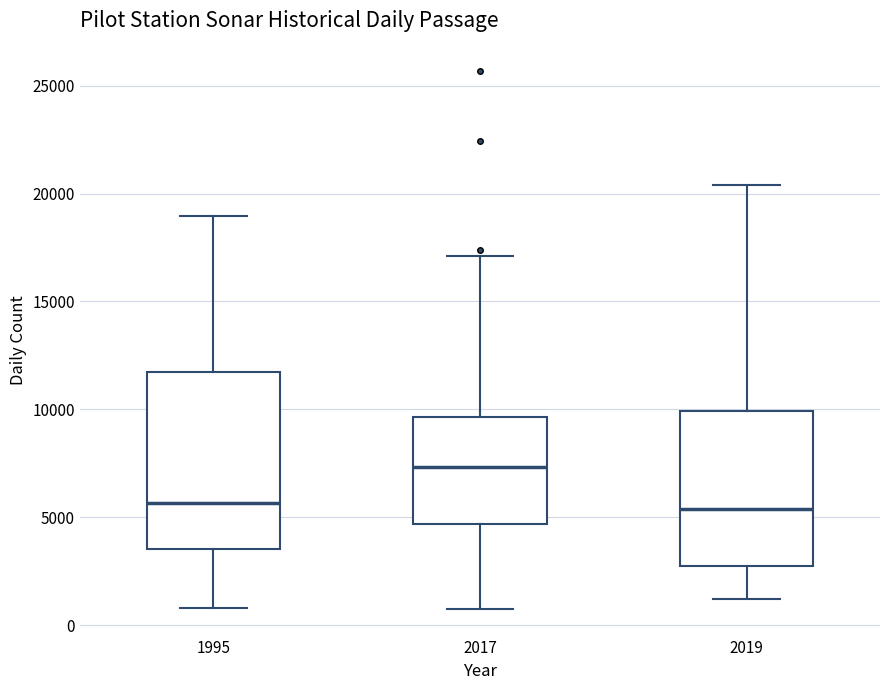

Where is the upper edge of the box at x = 2019 on the y-axis? The values are not printed on the chart, so give them approximately, as read against the axis.

10000